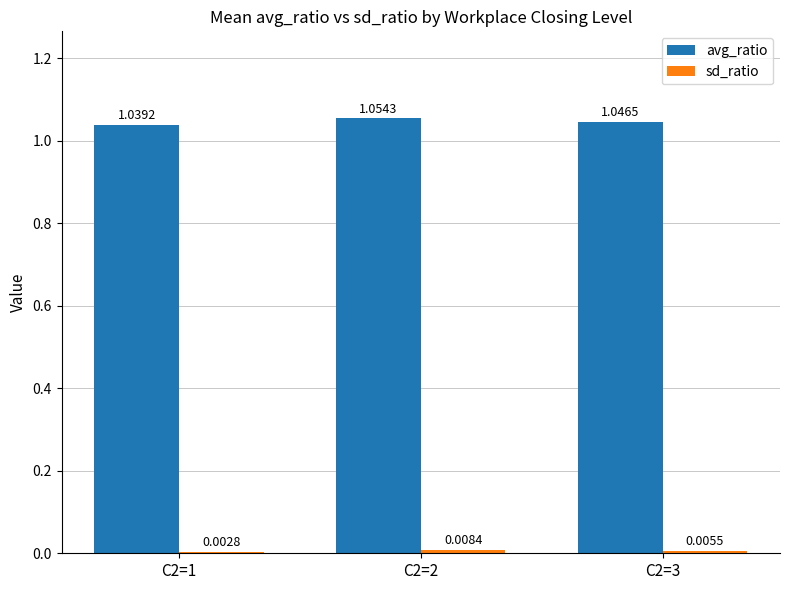

Which category has the highest value in the avg_ratio series?

C2=2